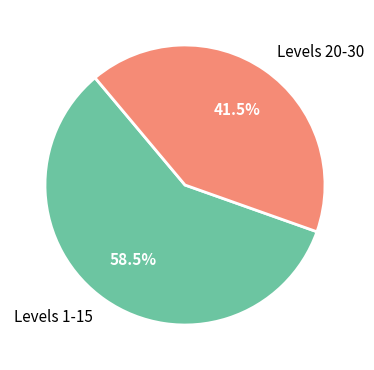

Rank the categories by value from lowest to highest.

Levels 20-30, Levels 1-15